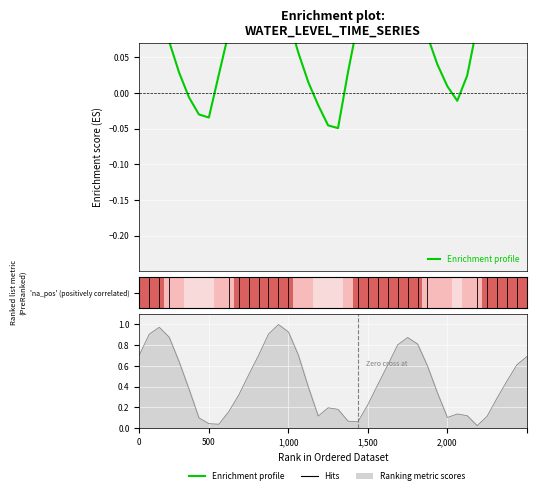

How many values are above zero?

33